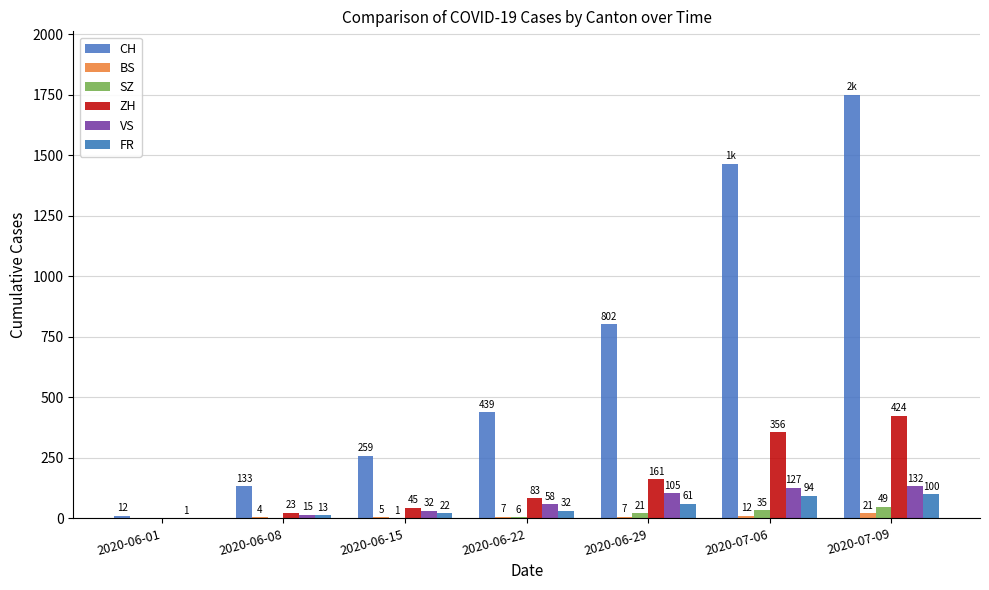

What position from the left is 2020-06-22?

4